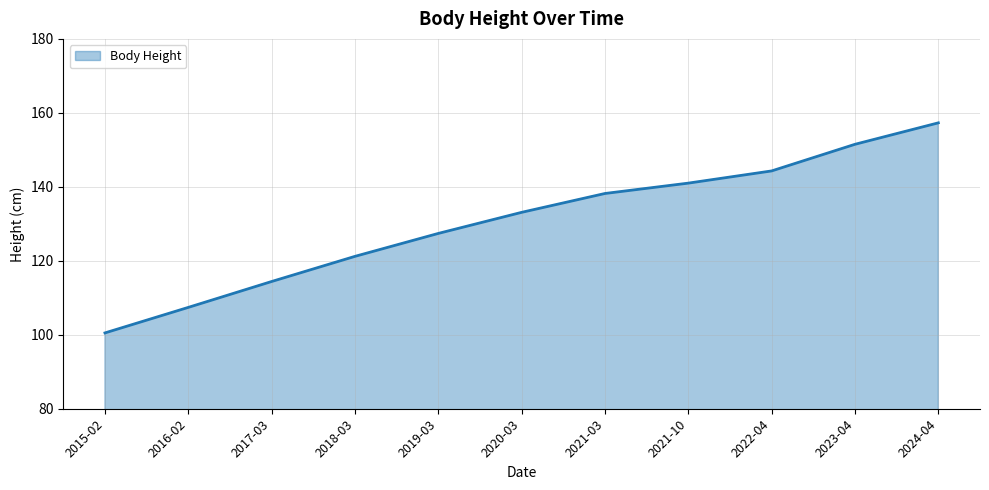

Between 2016-02 and 2021-10, which is larger?

2021-10